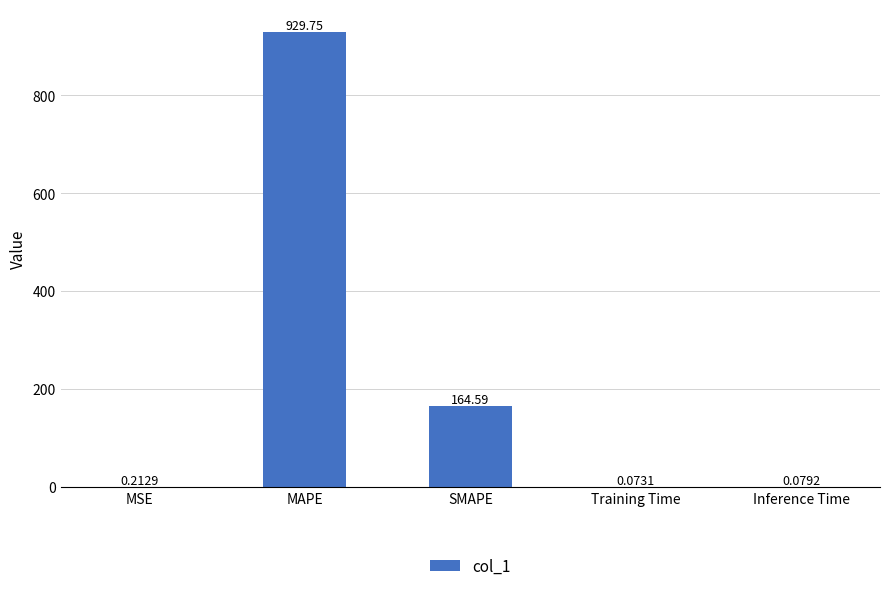

What is the change in value from MAPE to Training Time?

-929.7